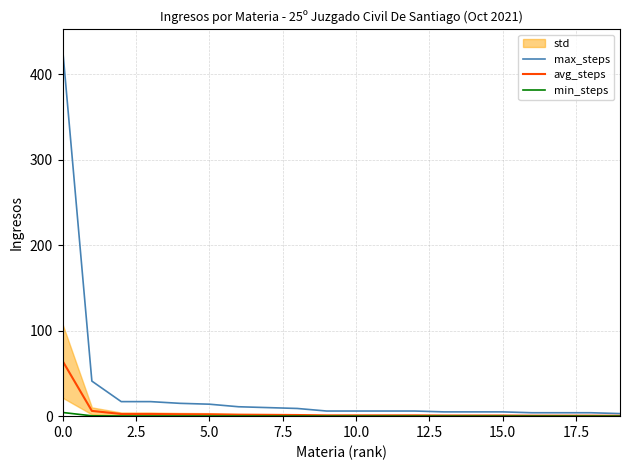

Is it true that max_steps equals 4.0 at 17?

True